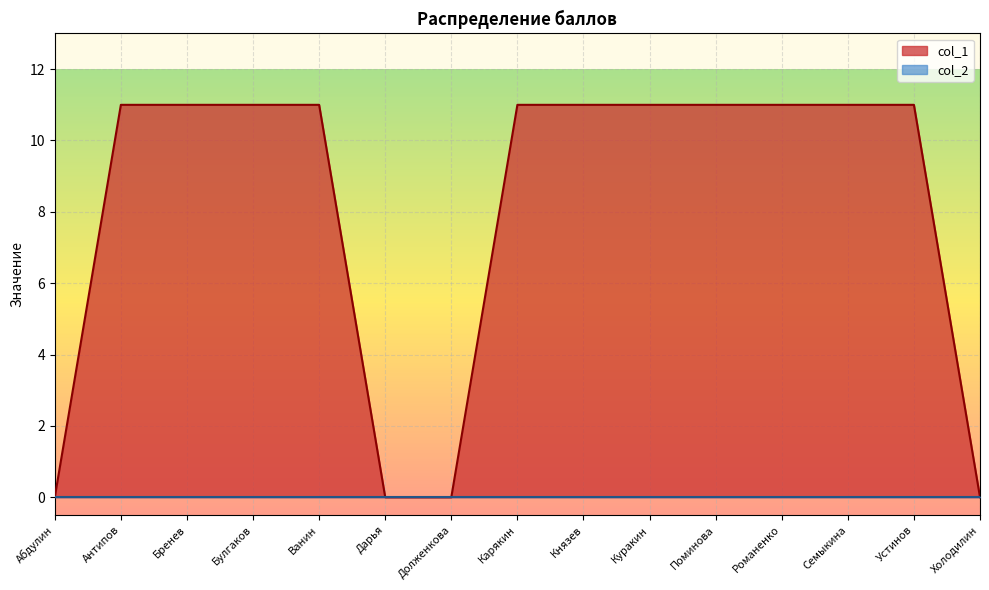

How many values are above zero?

11